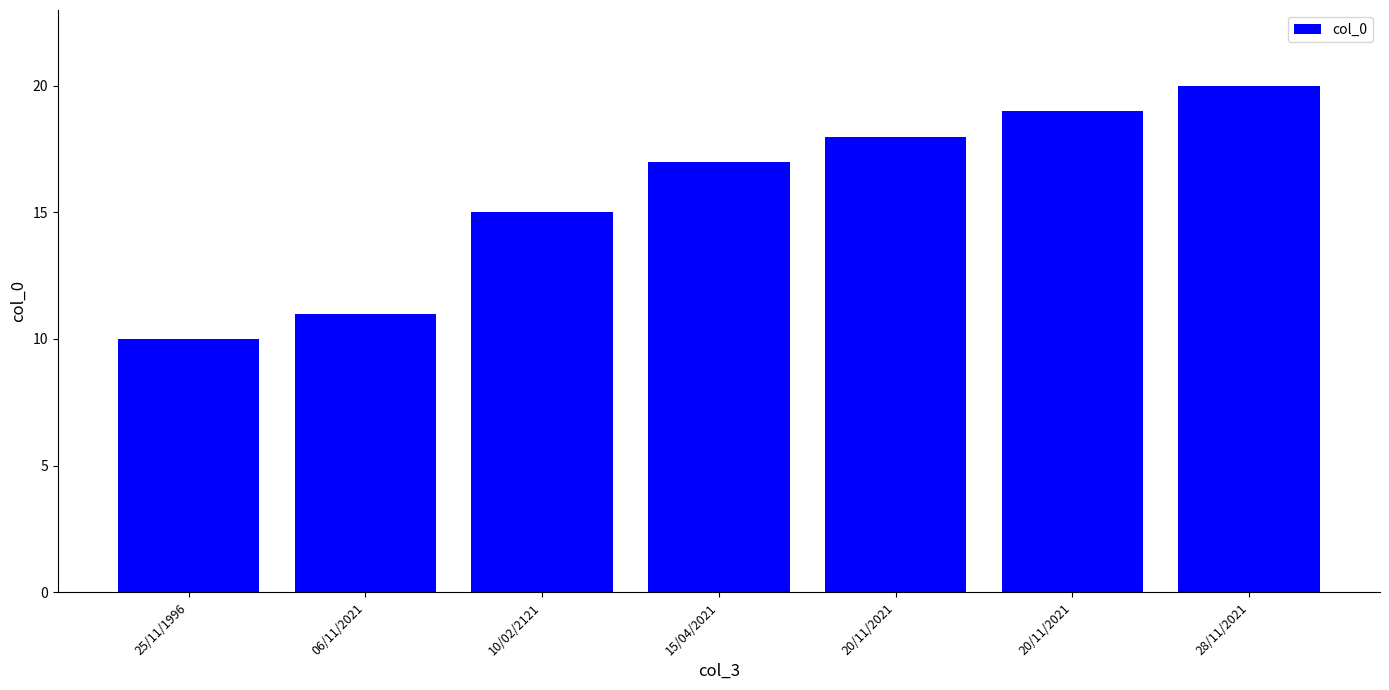

Rank the categories by value from highest to lowest.

28/11/2021, 20/11/2021, 20/11/2021, 15/04/2021, 10/02/2121, 06/11/2021, 25/11/1996